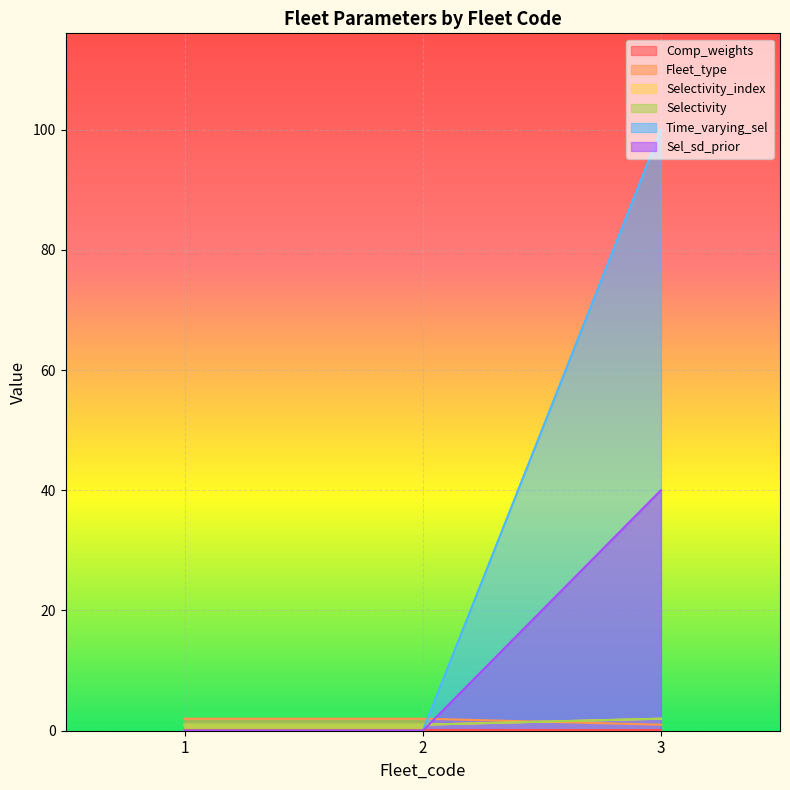

Does the chart display data point markers on the line(s)?

No